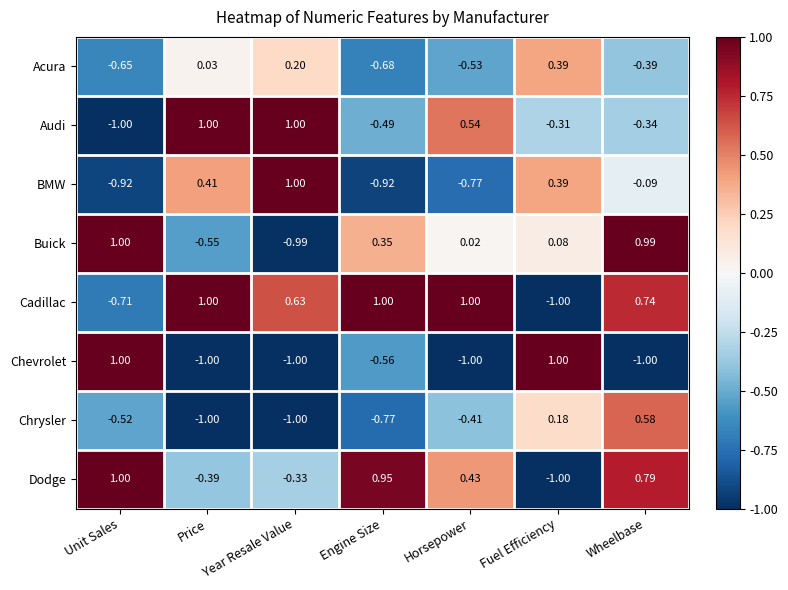

Which series changed the most between Price and Year Resale Value?

BMW